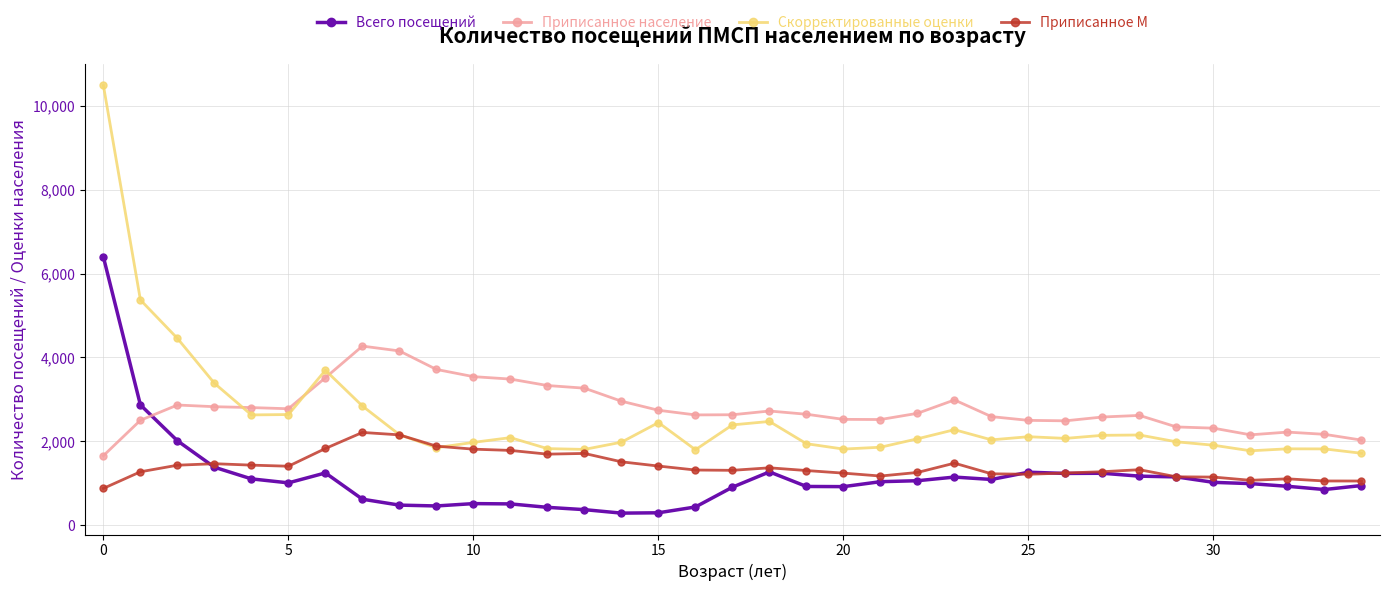

True or false: Скорректированные оценки has more than 1 interior local peaks.

True